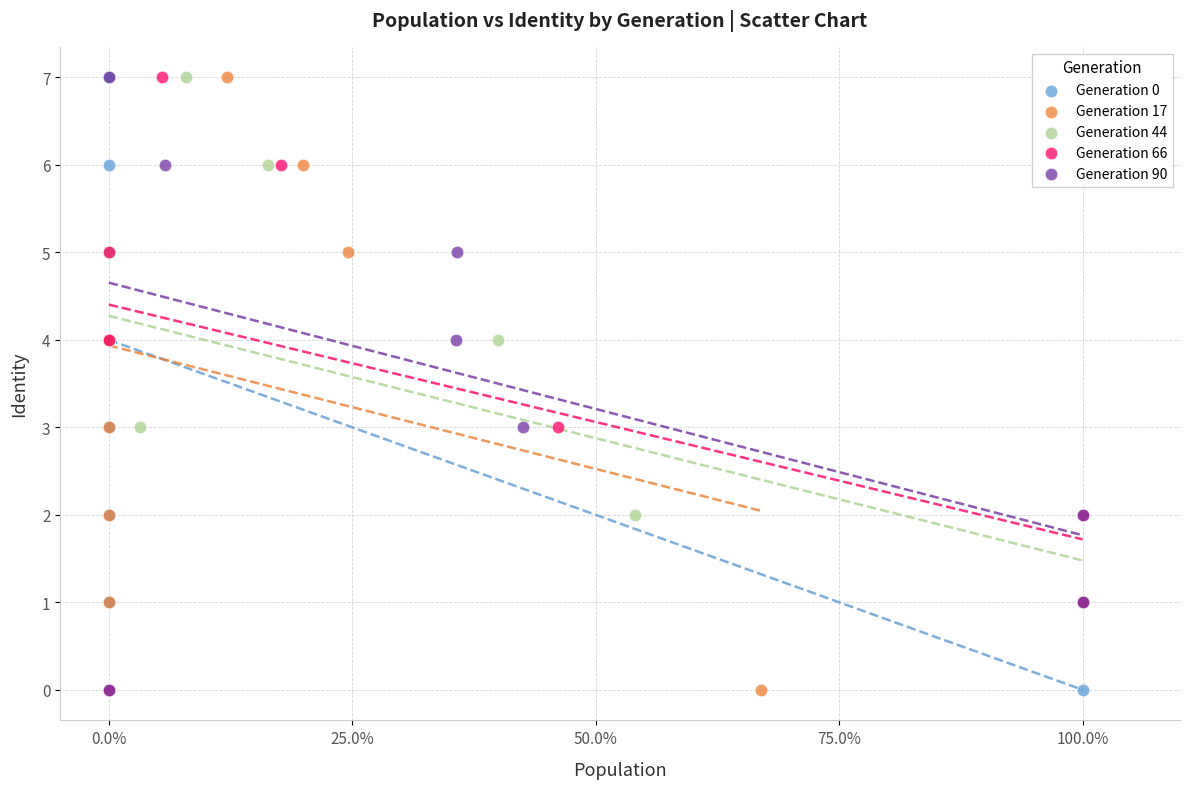

What are all the series names shown in the legend?

Generation 0, Generation 17, Generation 44, Generation 66, Generation 90